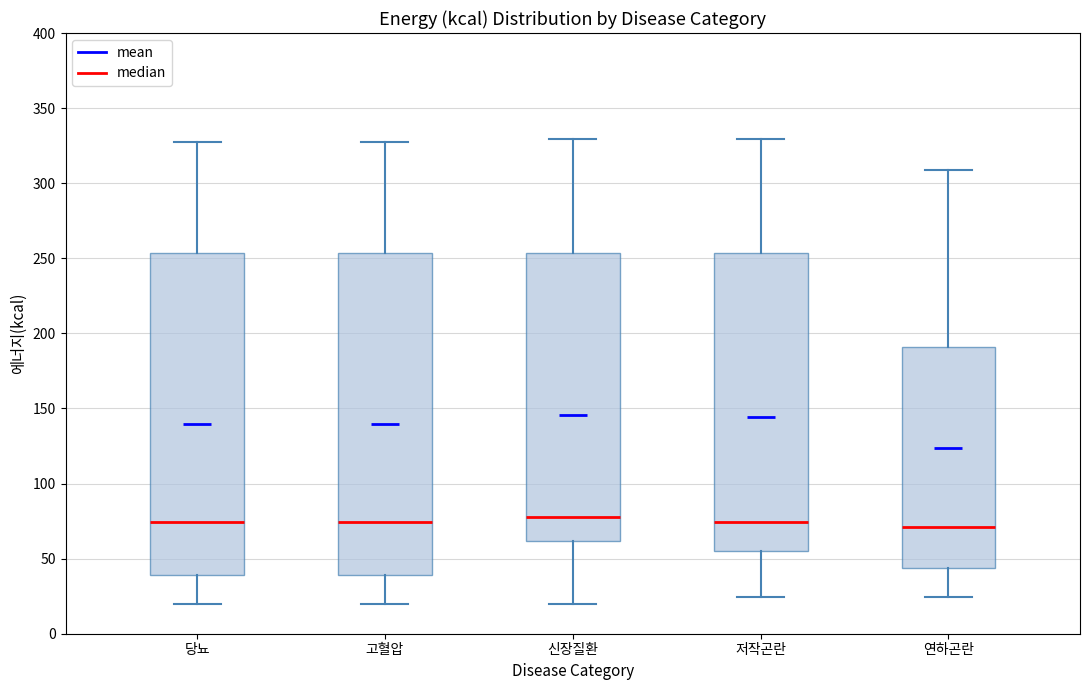

Reading left to right, read every box against the y-axis: the position of its median line, the range the box covers, and the ends of its whiskers. The values are not printed on the chart, so give them approximately, as read against the axis.

당뇨: median 75, box 40 to 255, whiskers 20 to 330
고혈압: median 75, box 40 to 255, whiskers 20 to 330
신장질환: median 75, box 60 to 255, whiskers 20 to 330
저작곤란: median 75, box 55 to 255, whiskers 25 to 330
연하곤란: median 70, box 45 to 190, whiskers 25 to 310